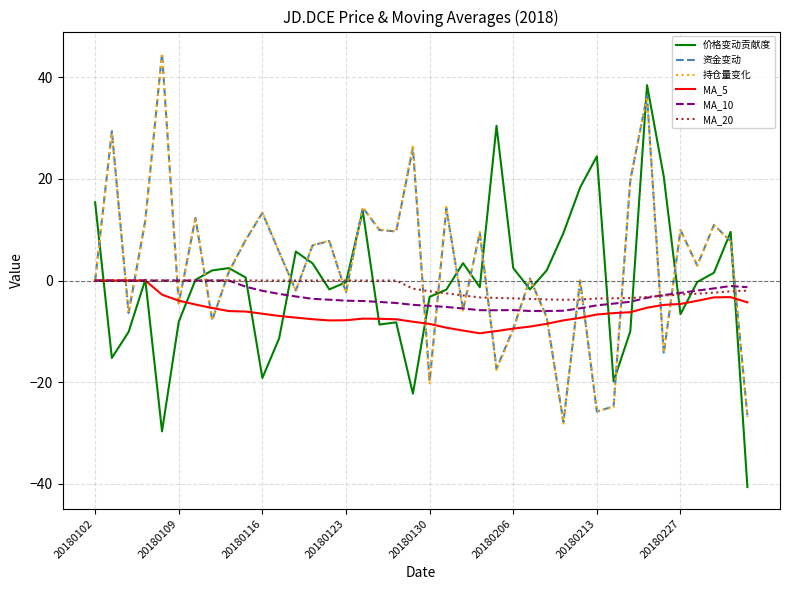

Which series has the largest range (max minus min)?

价格变动贡献度